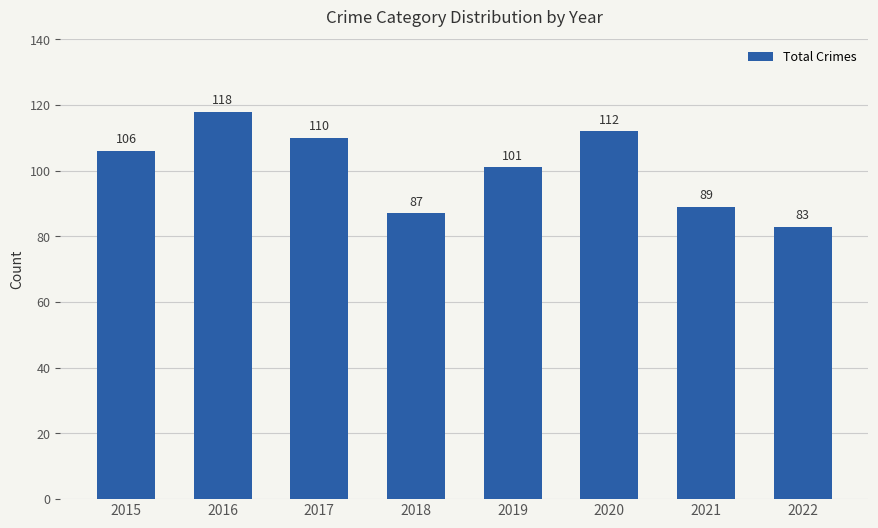

The value at 2021 is 129. True or false?

False